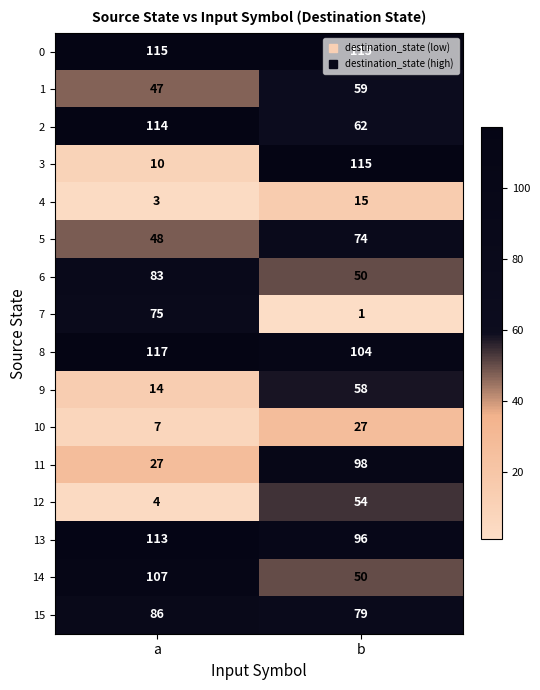

List the labels in order of 12 value, largest first.

b, a